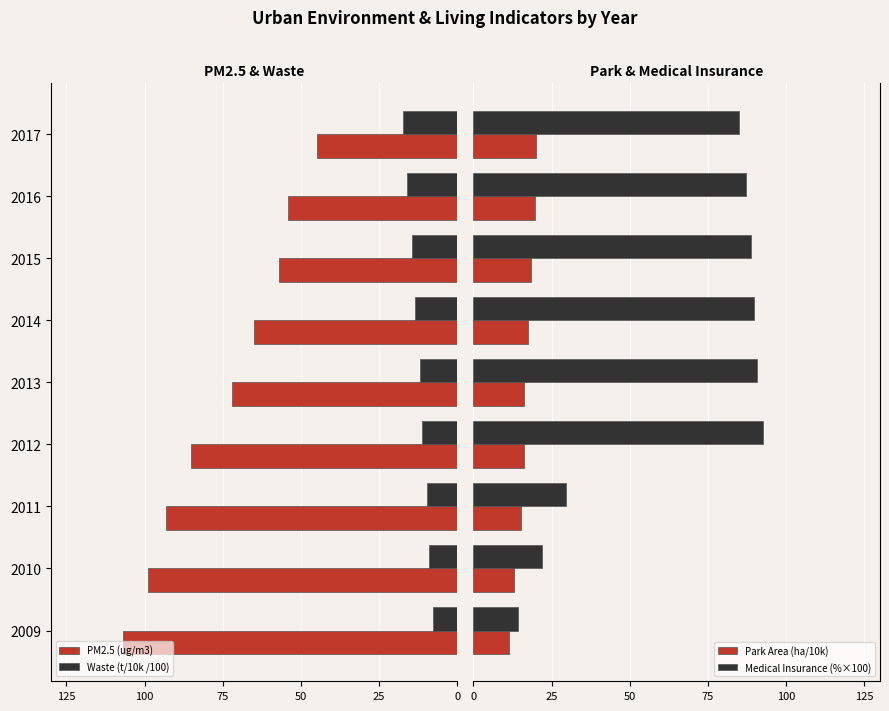

At how many categories does at least one series exceed 77?

9